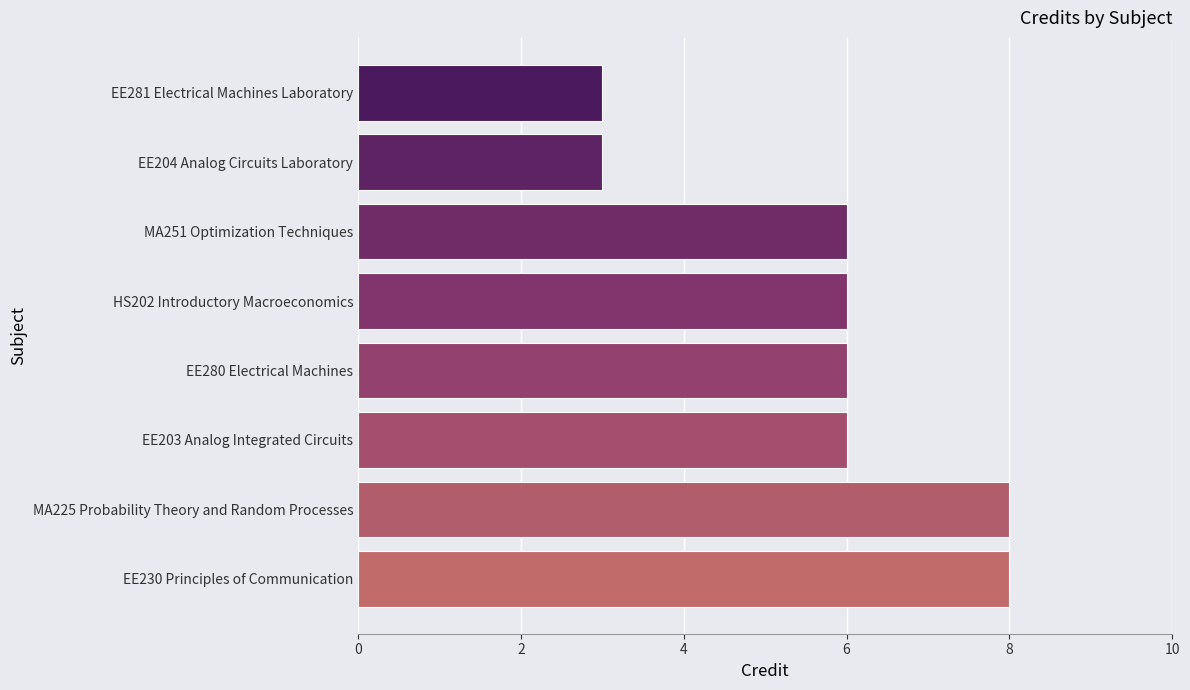

What is the ratio of the value at EE281 Electrical Machines Laboratory to the value at HS202 Introductory Macroeconomics?

0.5